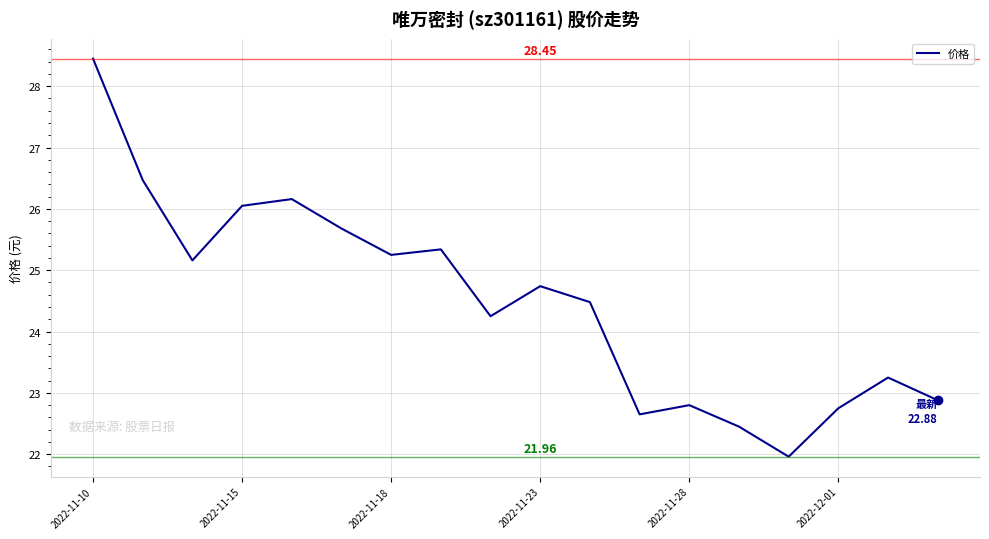

What is the difference between the maximum and minimum values?

6.5